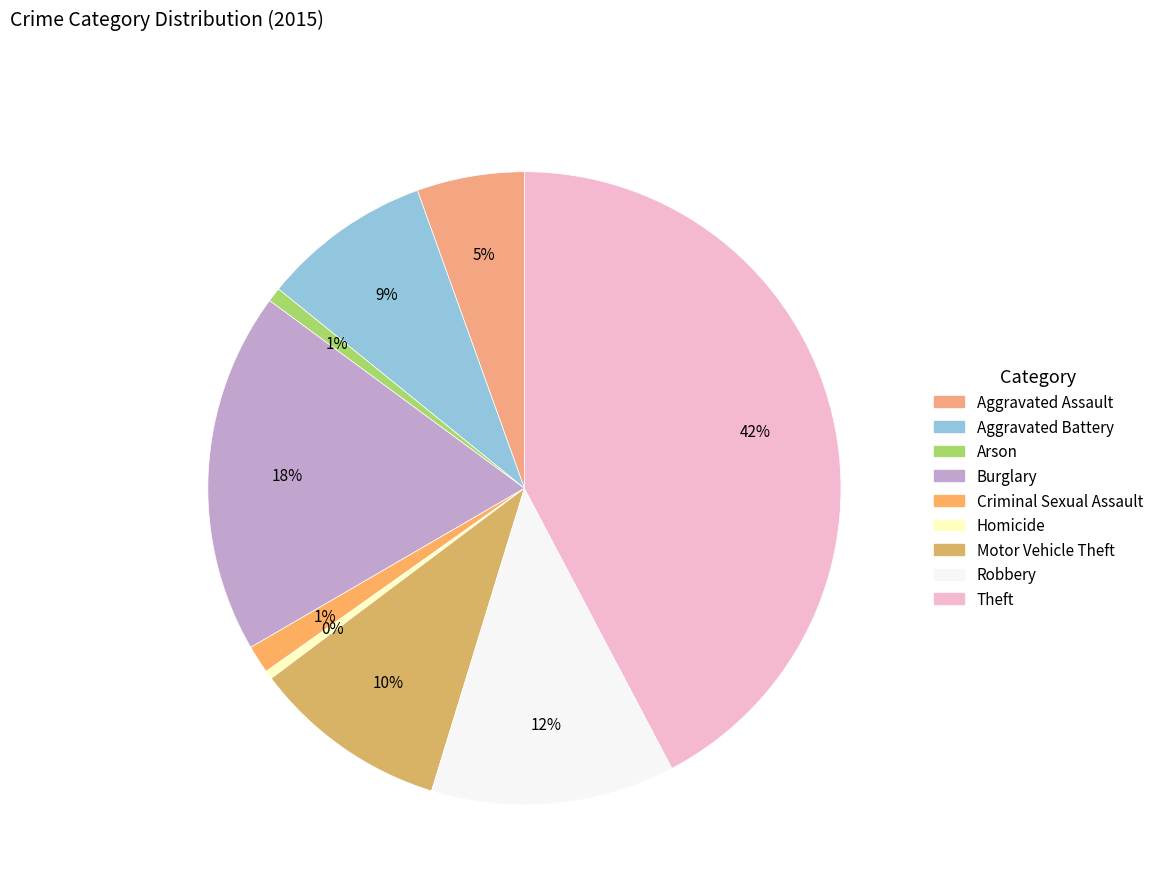

How many slices are in this pie chart?

9